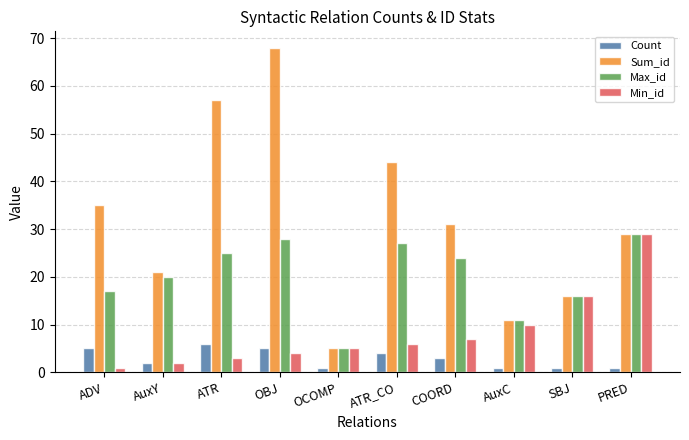

What is the average value of the Count series?

3